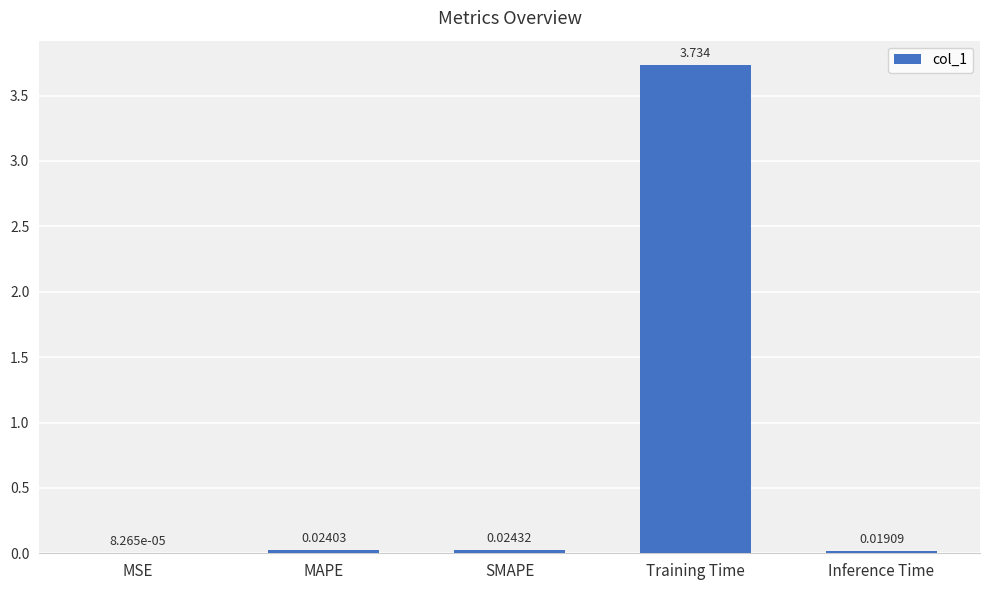

Which has a higher value, SMAPE or MAPE?

SMAPE